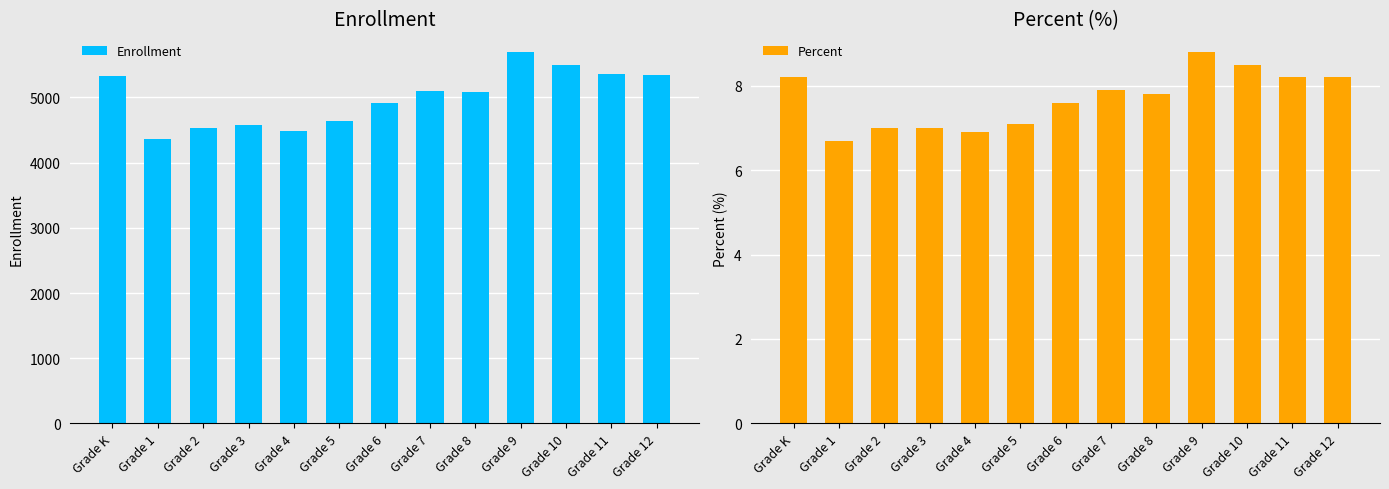

At which category is the sum across all series the highest?

Grade 9